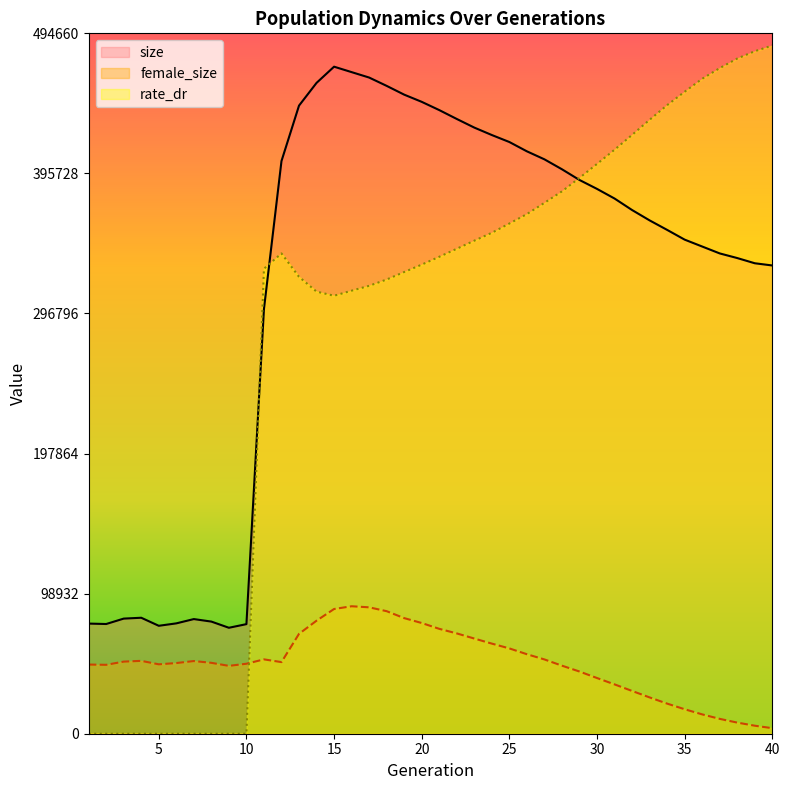

True or false: female_size has more than 0 points higher than both neighbors.

True